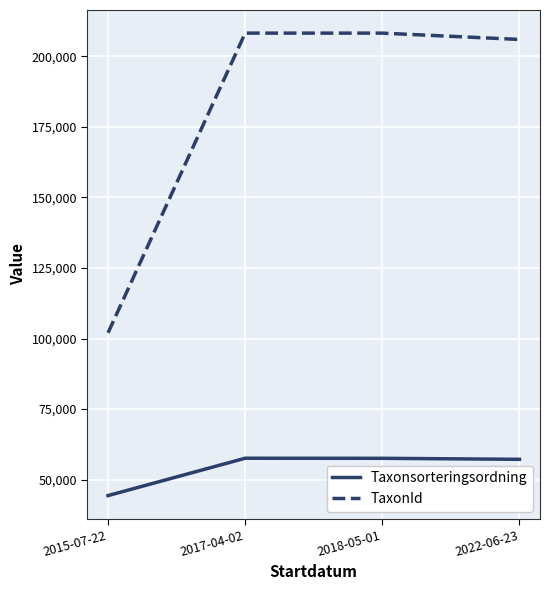

Which series has the largest range (max minus min)?

TaxonId